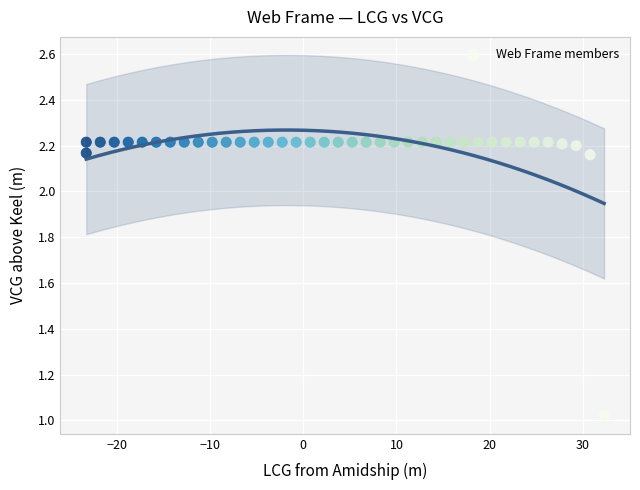

What is the range of Y values (max minus min)?

1.2